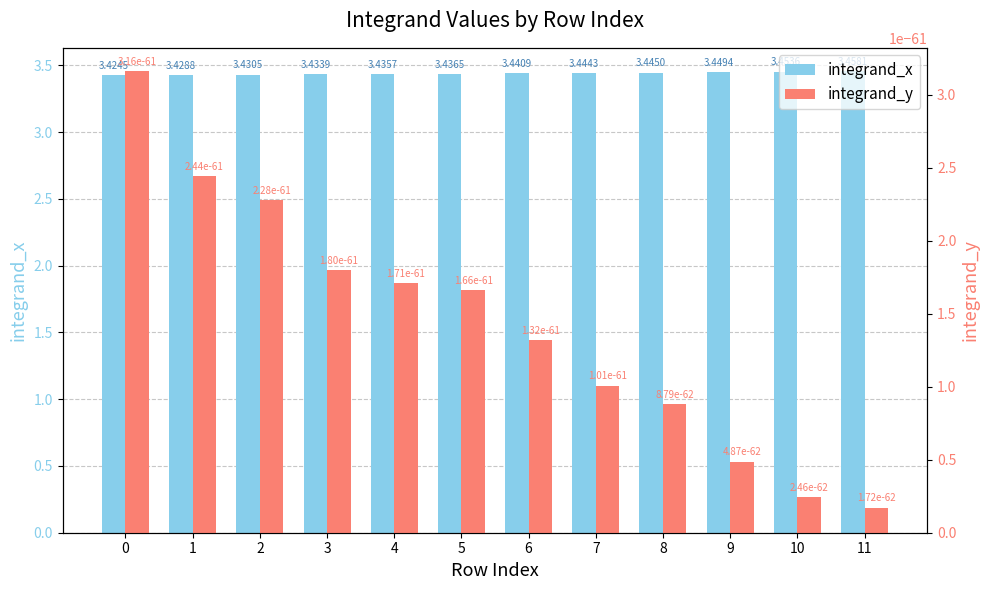

Which series has the largest range (max minus min)?

integrand_x